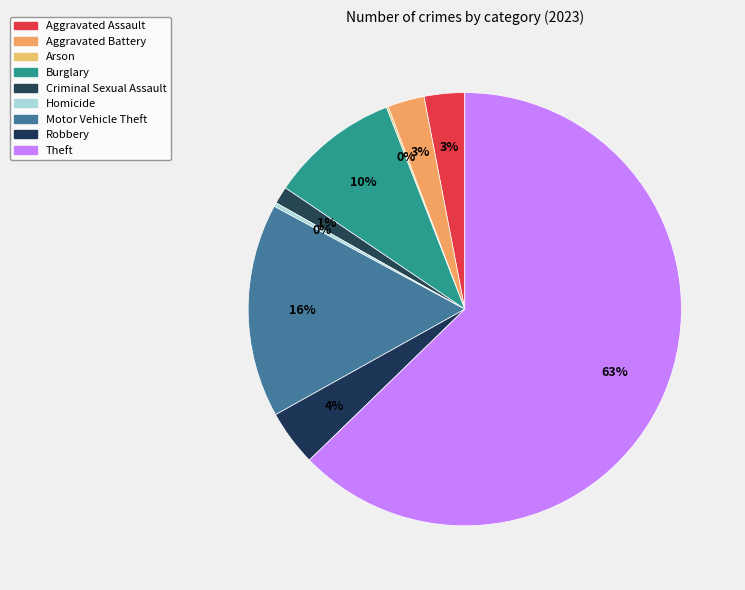

How many segments does this pie chart have?

9